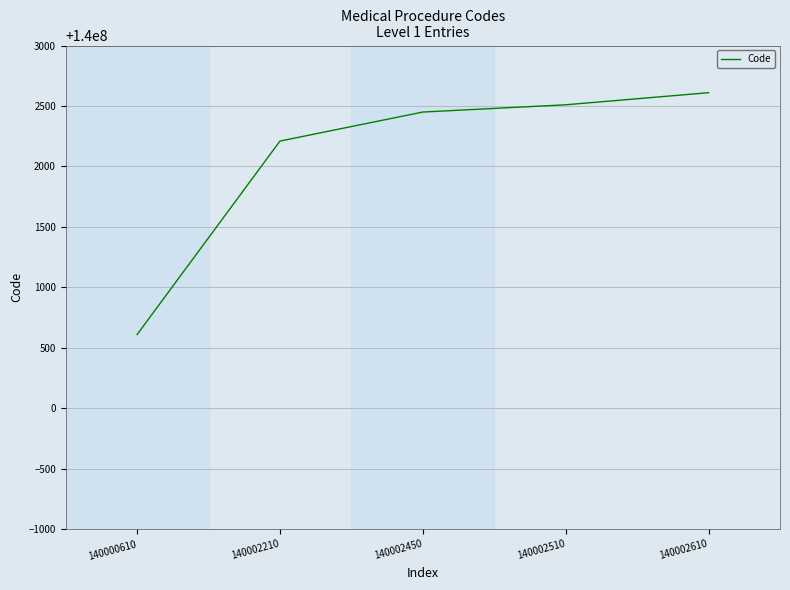

Which label corresponds to the largest value in the chart?

140002610